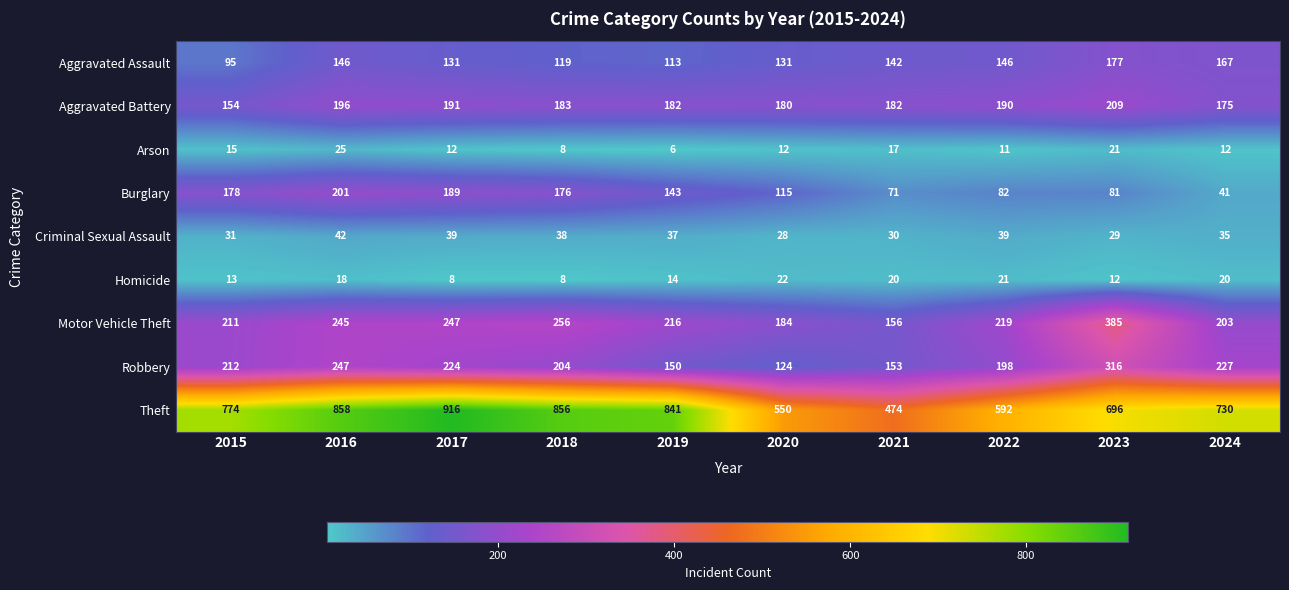

Is it true that Aggravated Assault equals 250 at 2016?

False